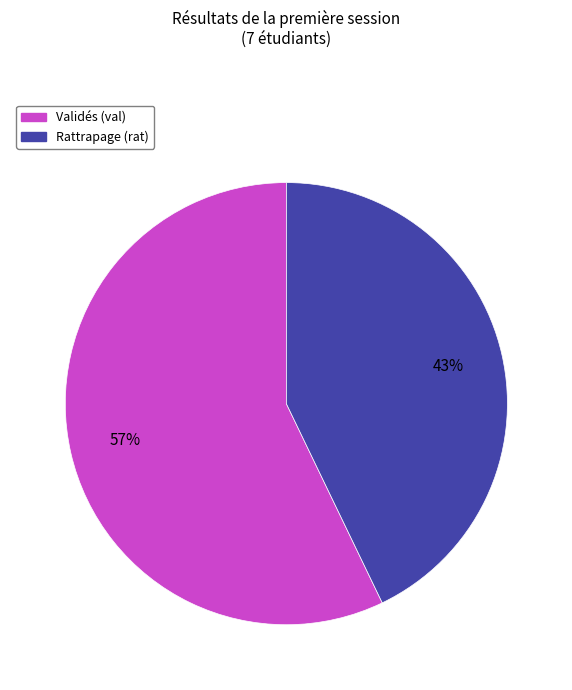

Rank the categories by value from highest to lowest.

Validés (val), Rattrapage (rat)